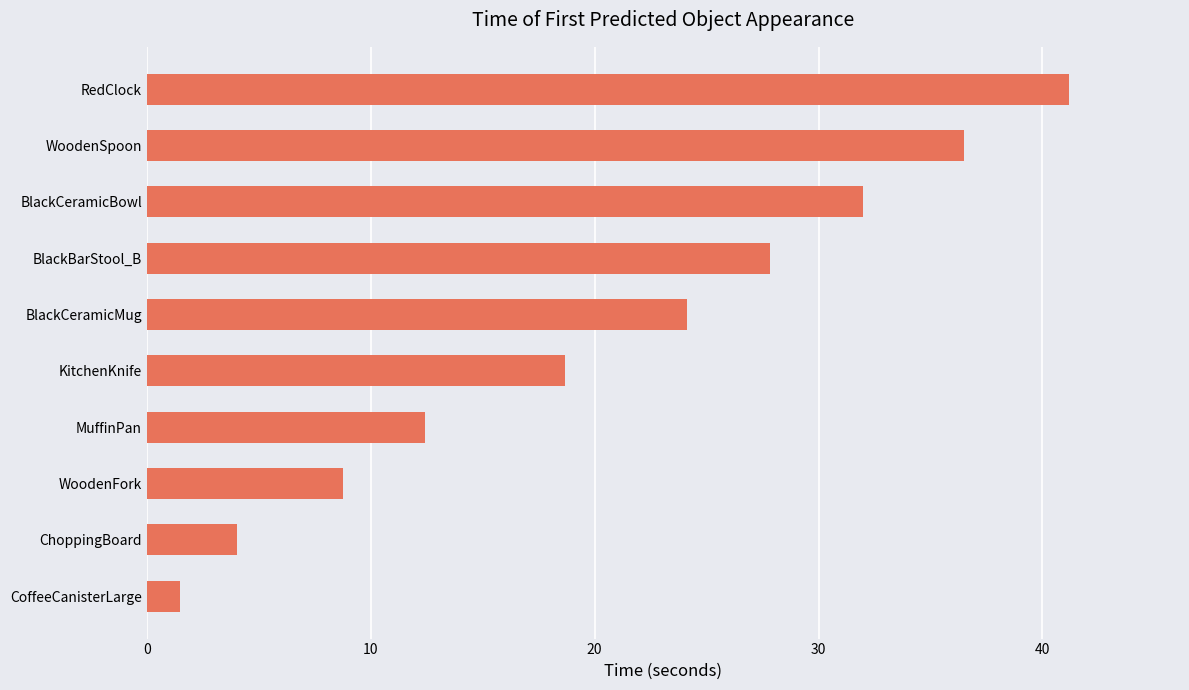

List the labels in order of value, smallest first.

CoffeeCanisterLarge, ChoppingBoard, WoodenFork, MuffinPan, KitchenKnife, BlackCeramicMug, BlackBarStool_B, BlackCeramicBowl, WoodenSpoon, RedClock